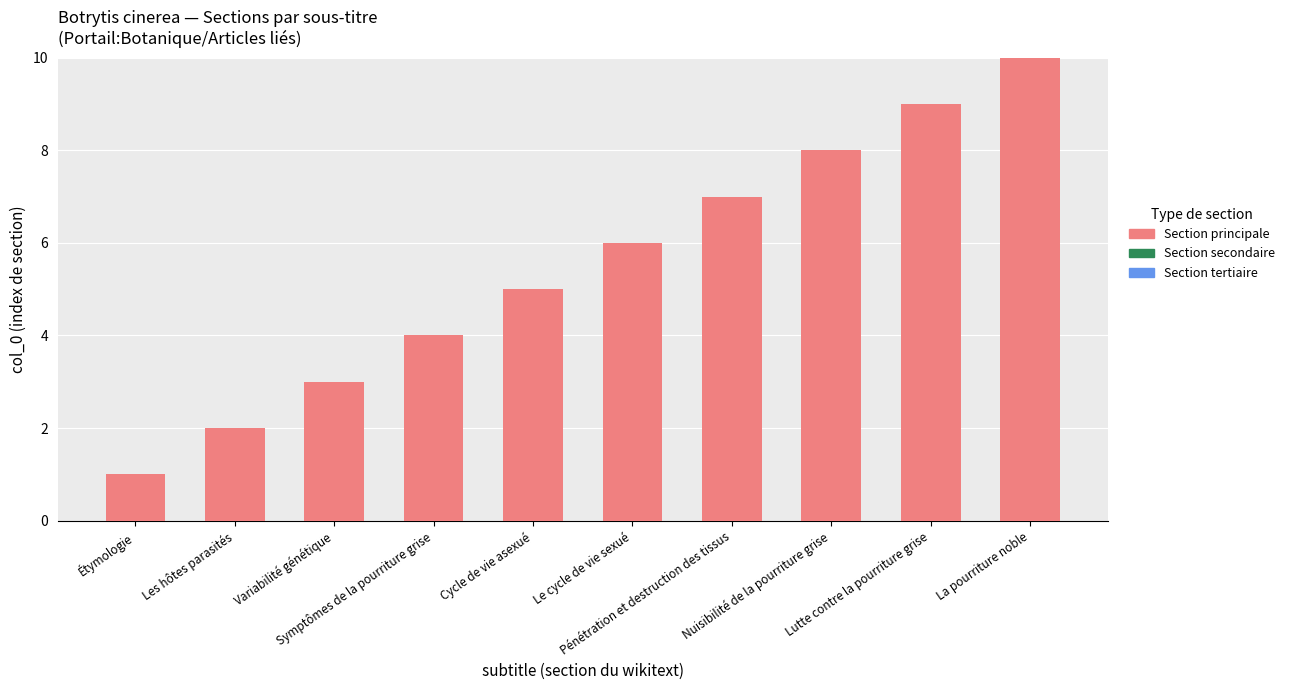

What is the maximum value shown in the chart?

10